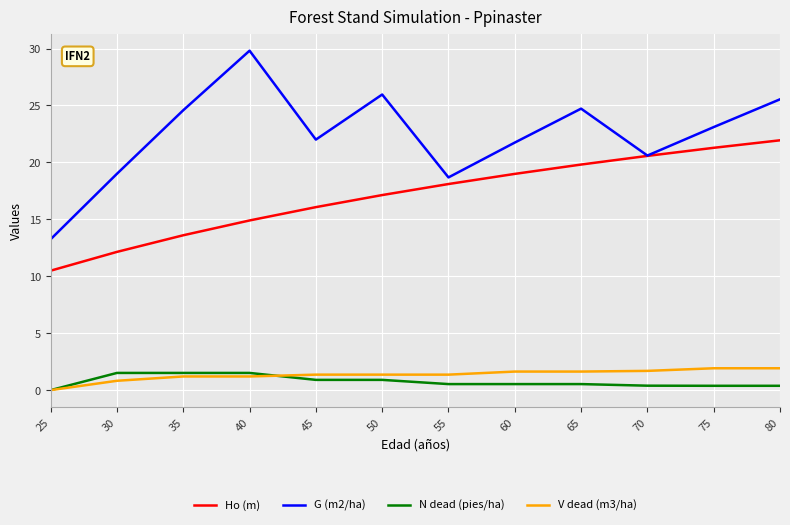

The value of G (m2/ha) at 25 is 13.2. True or false?

True